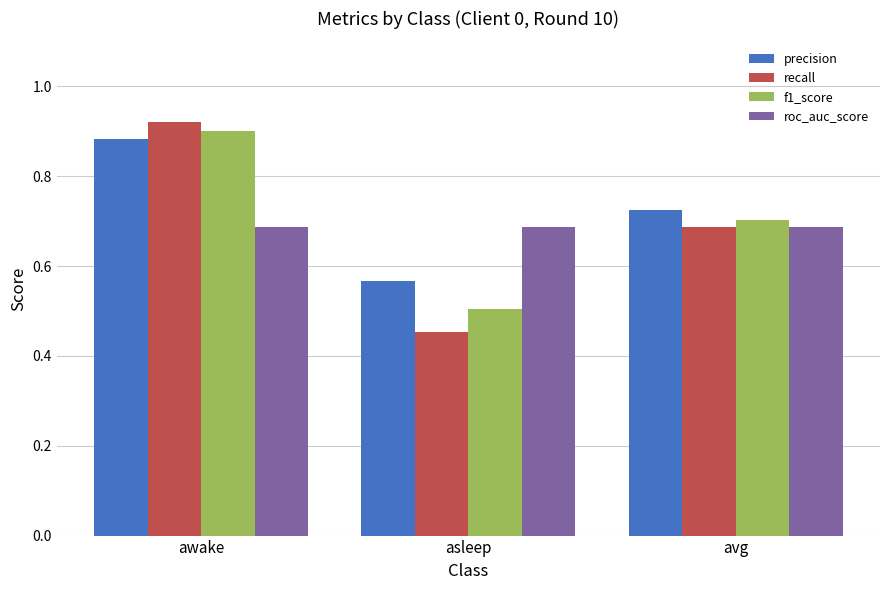

The f1_score series shows 0.9 at awake. True or false?

True